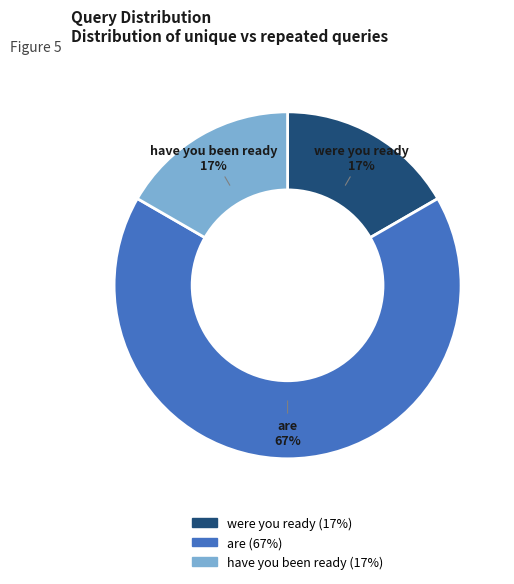

What percentage is the have you been ready slice, to the nearest percent?

17%